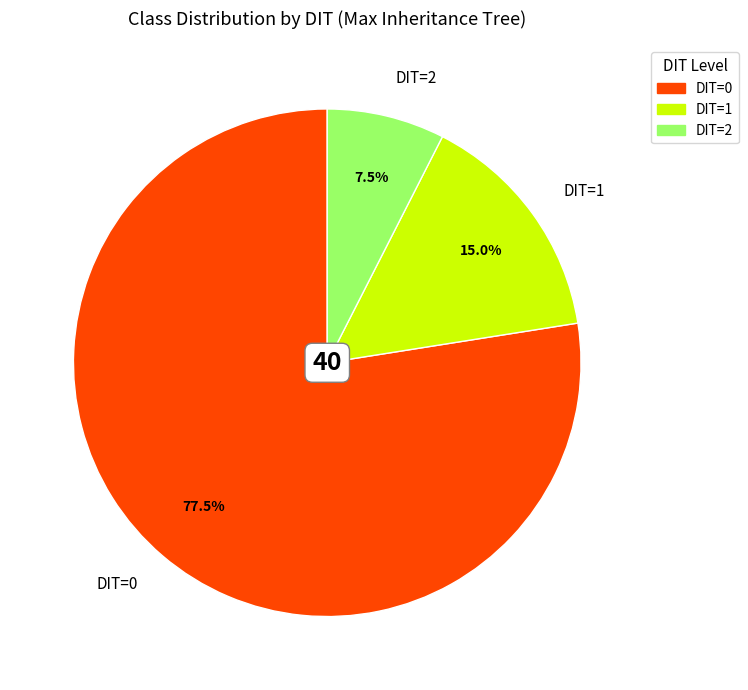

Is there a majority slice in this chart?

Yes